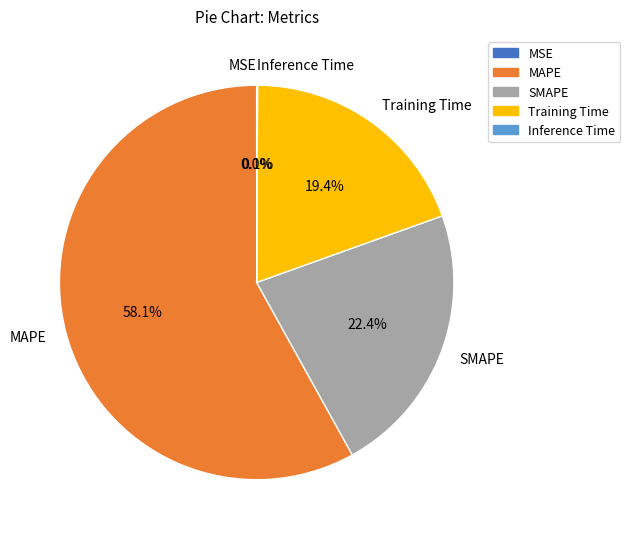

What percentage is the SMAPE slice, to the nearest percent?

22%